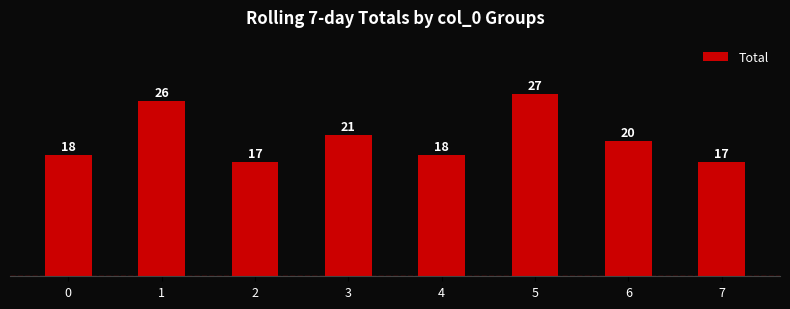

The value at 2 is 11. True or false?

False